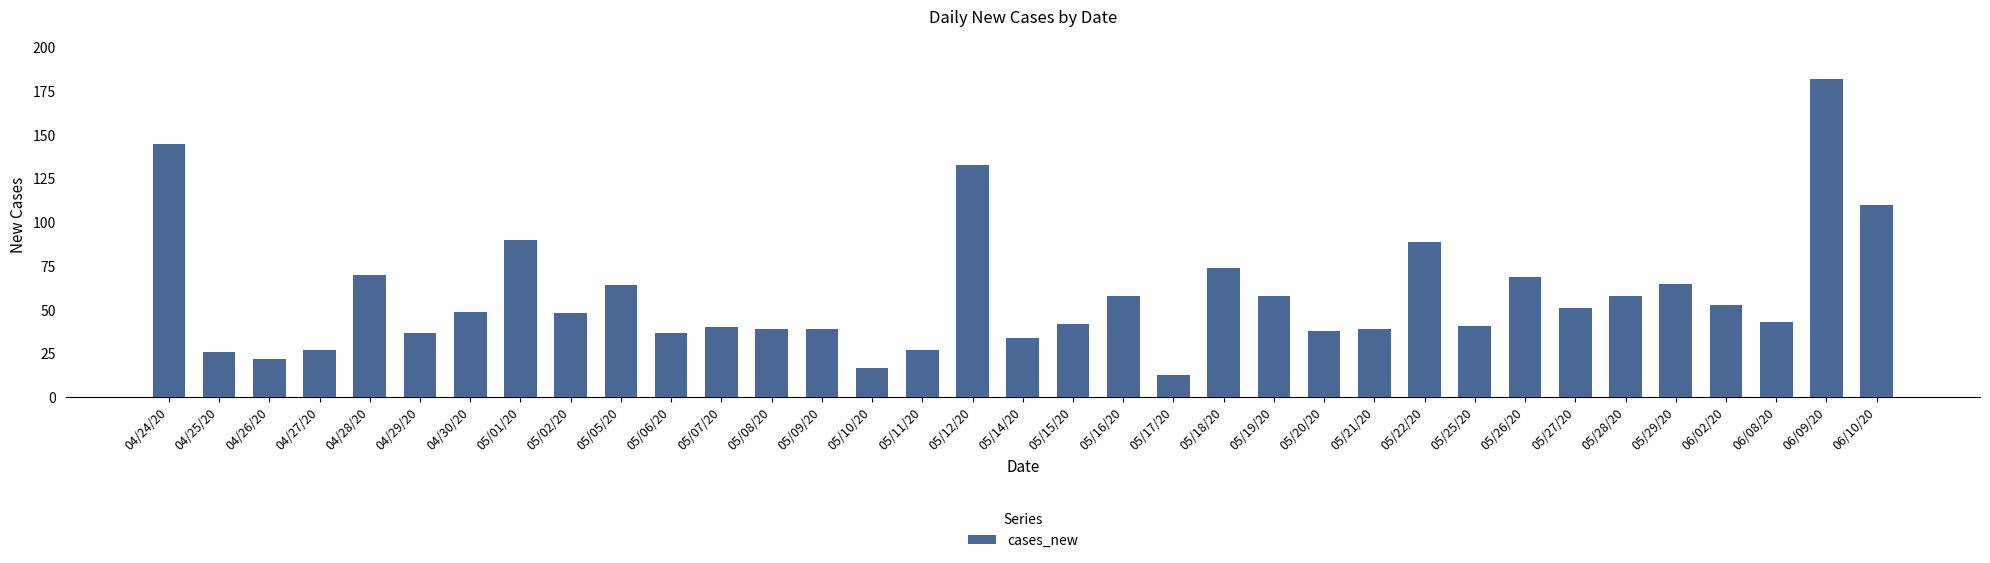

What is the difference between the second highest and minimum values?

132